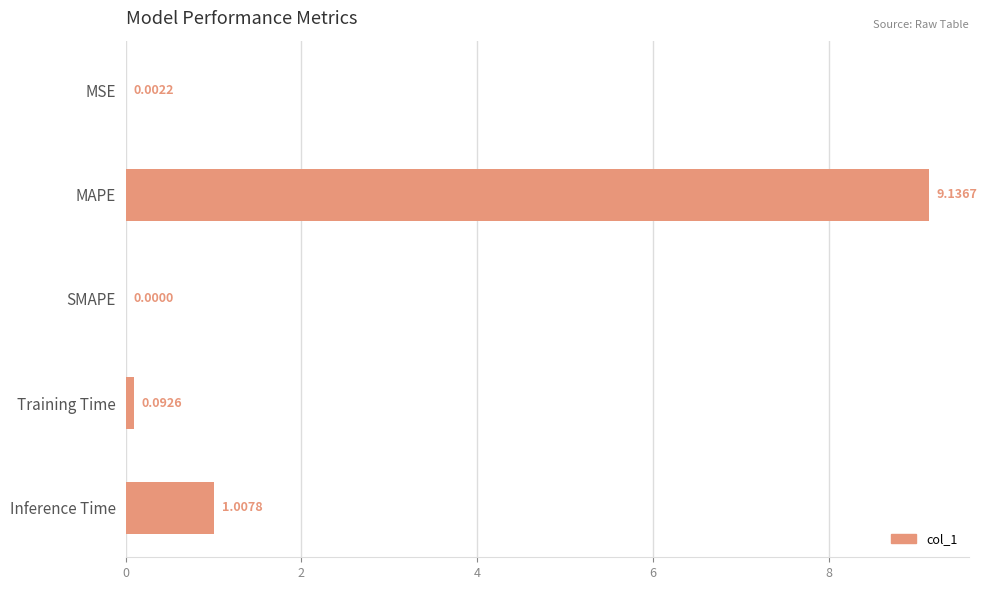

Are the bars horizontal?

Yes